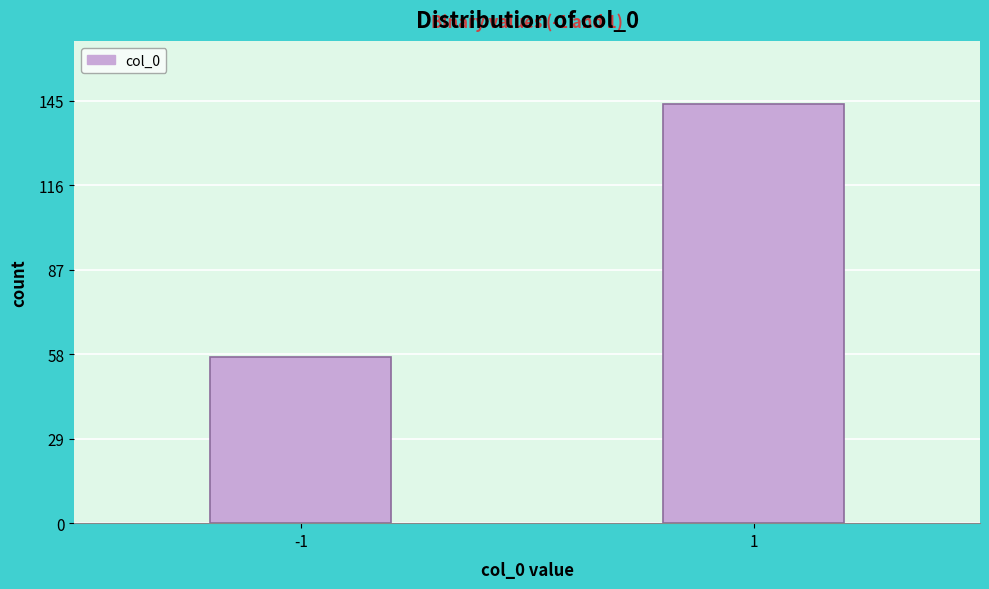

Reading left to right, what are all the values shown in this chart?

-1=57	1=144